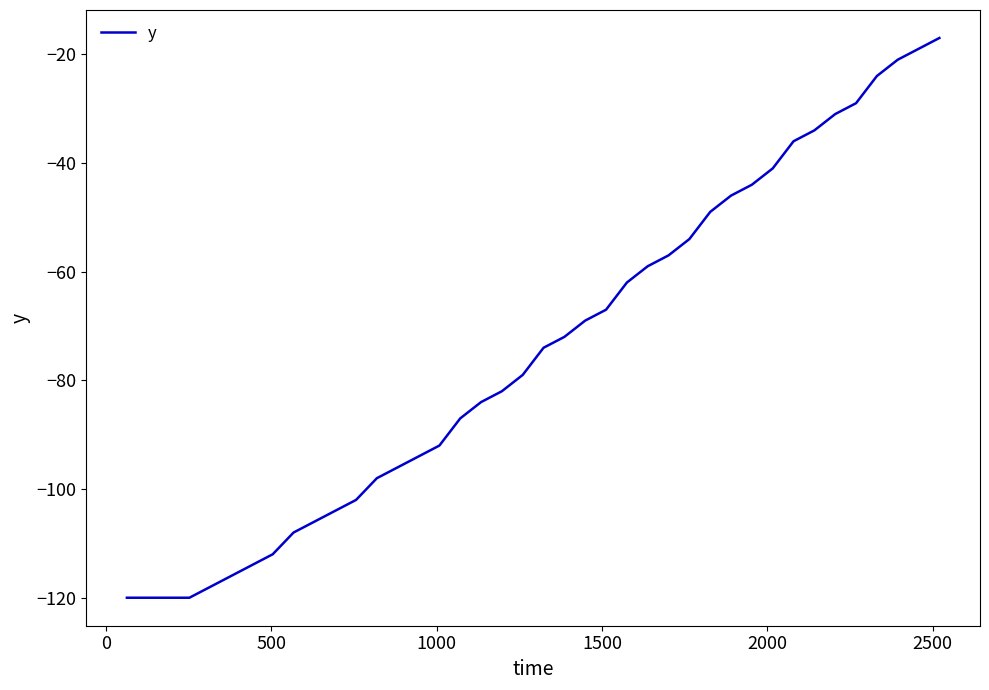

How many lines are shown in the chart?

1